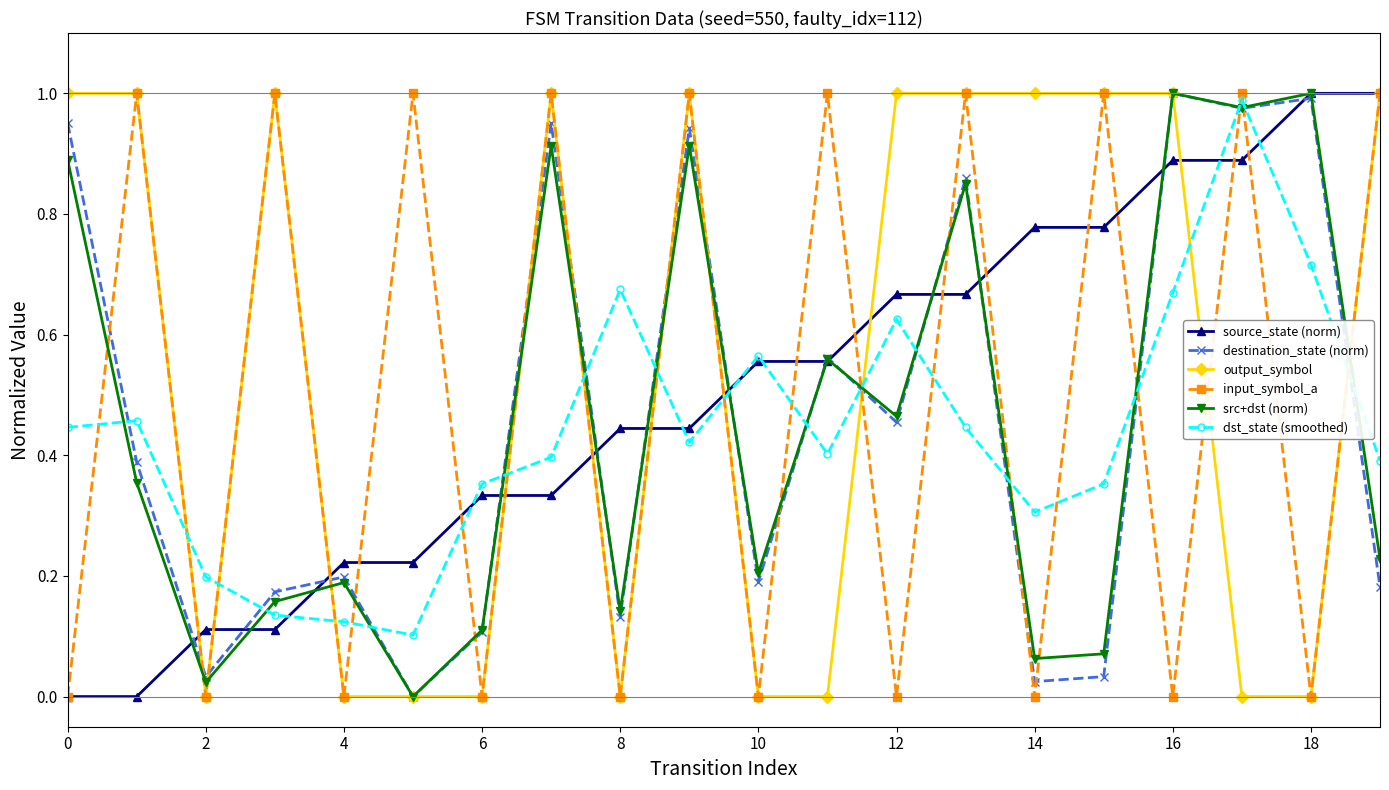

What are all the series names shown in the legend?

source_state (norm), destination_state (norm), output_symbol, input_symbol_a, src+dst (norm), dst_state (smoothed)